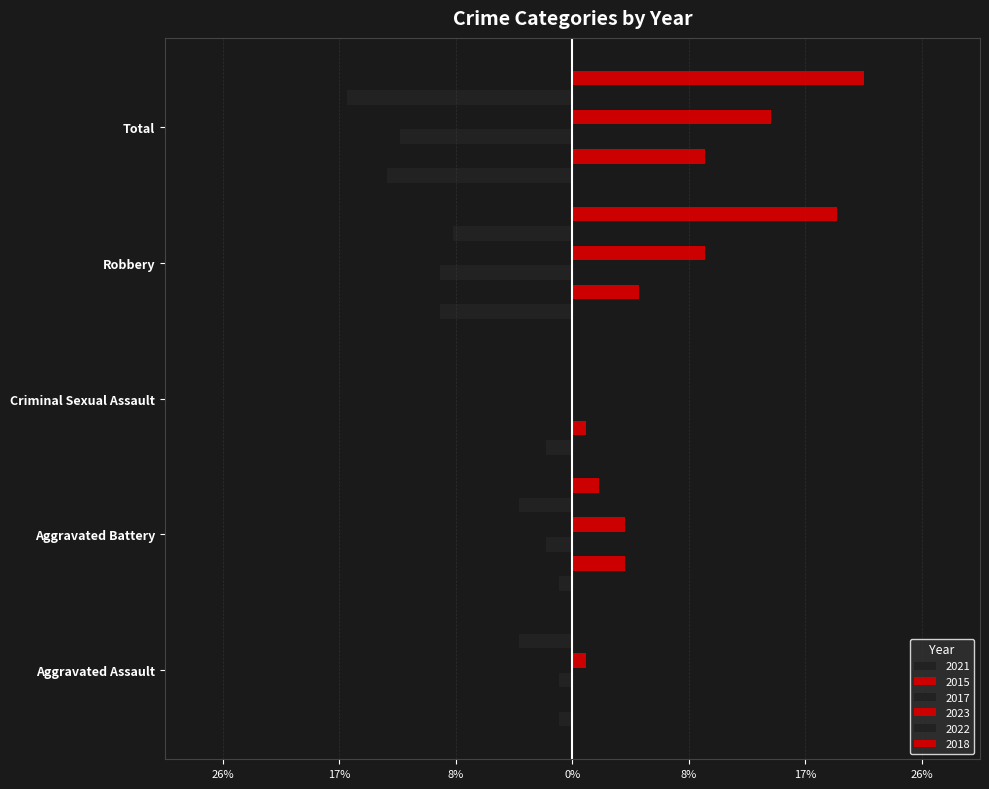

What is the difference between the maximum and minimum values in the 2023 series?

15